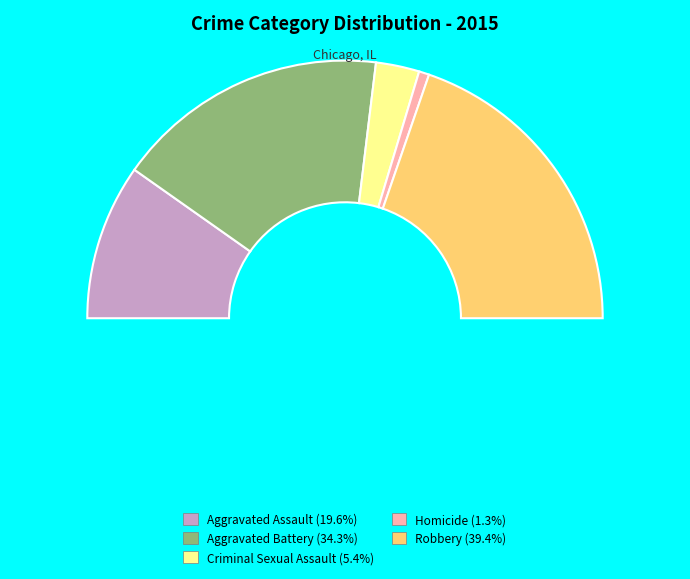

True or false: Aggravated Assault accounts for 14% of the total.

False